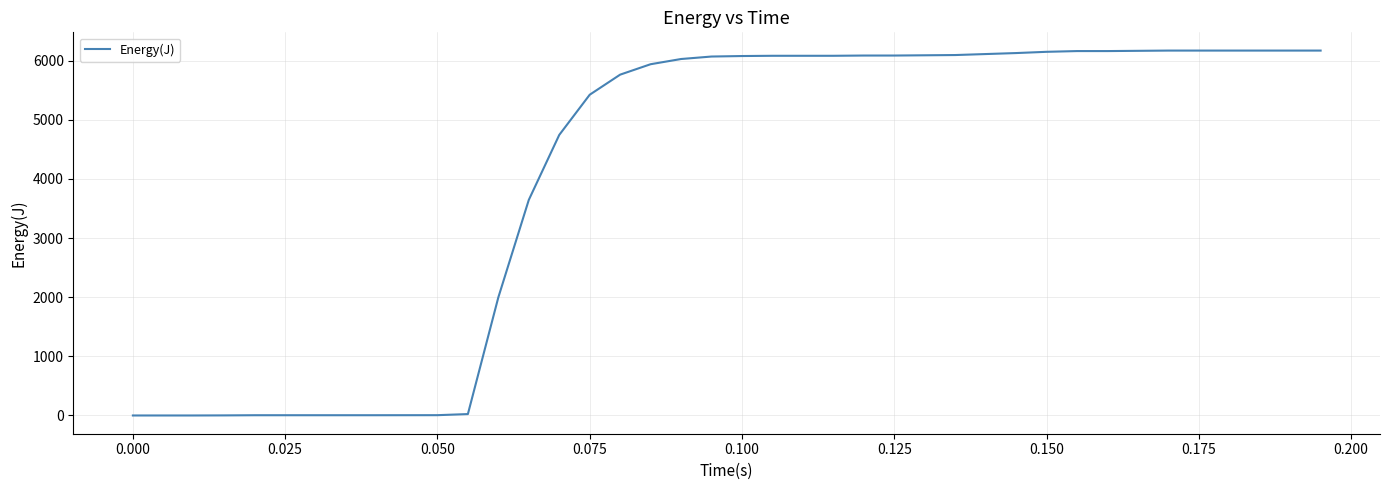

What is the difference between the maximum and minimum values?

6169.8